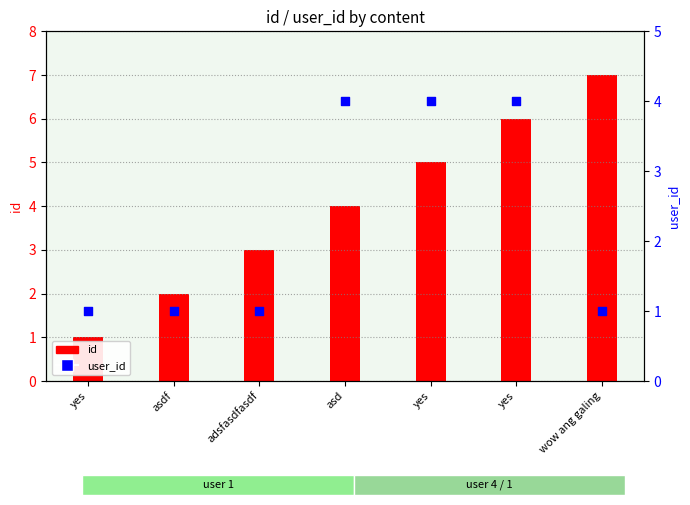

What is the total value across all series at asd?

8